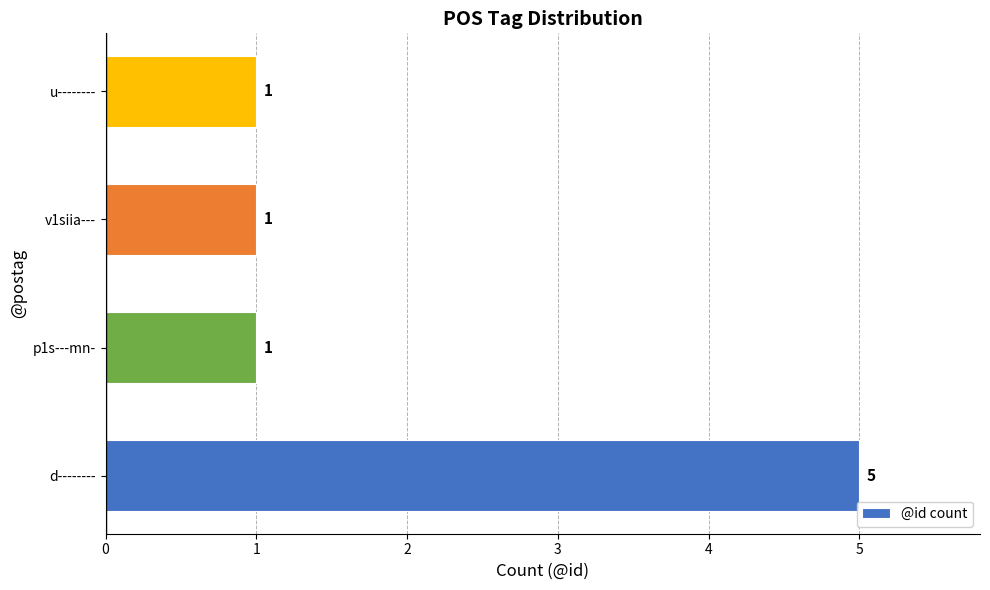

Reading top to bottom, transcribe all the data shown in this chart.

u--------=1	v1siia---=1	p1s---mn-=1	d--------=5